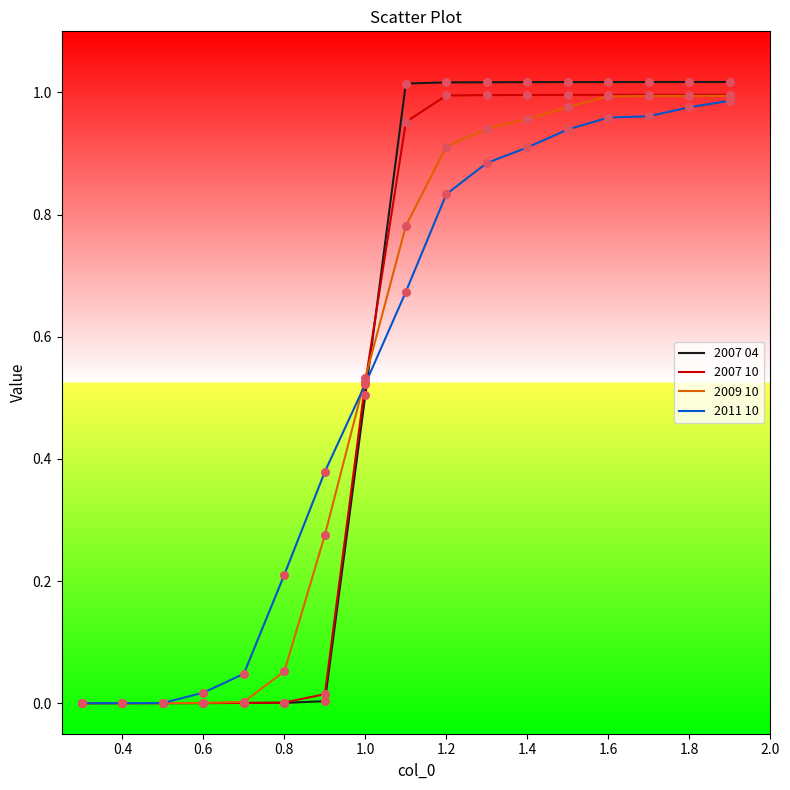

Which series has the largest range (max minus min)?

2007 04